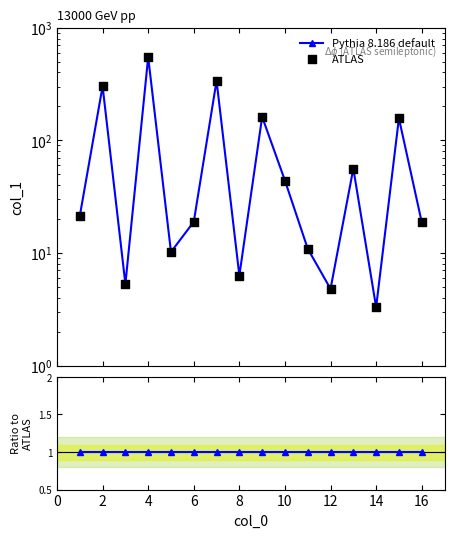

Which series contains the highest Y value?

Pythia 8.186 default